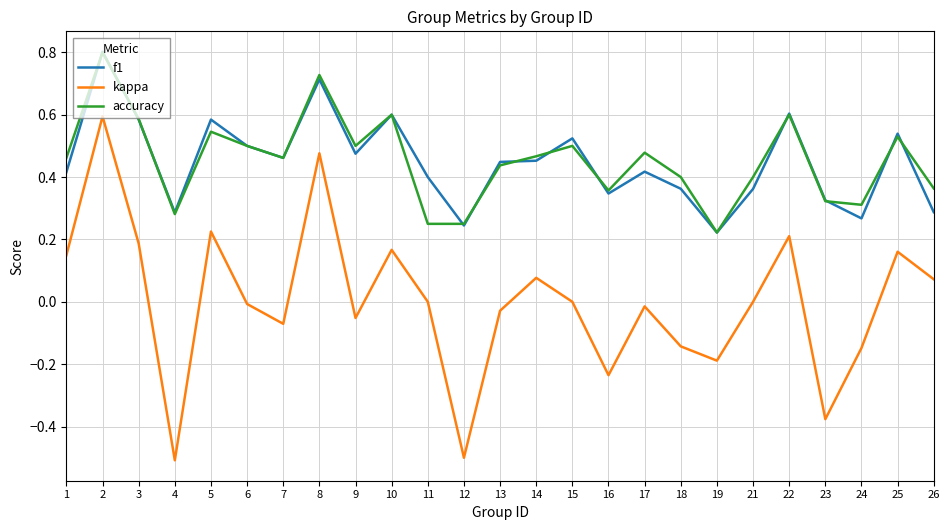

What is the total value across all series at 3?

1.4